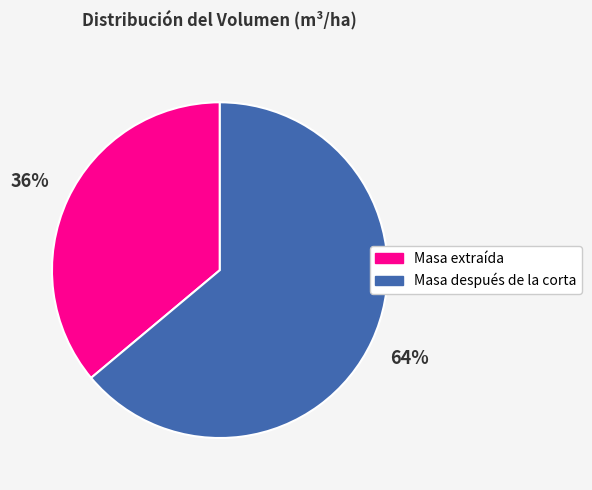

To the nearest percent, what is the difference between the largest and smallest slice percentages?

28%